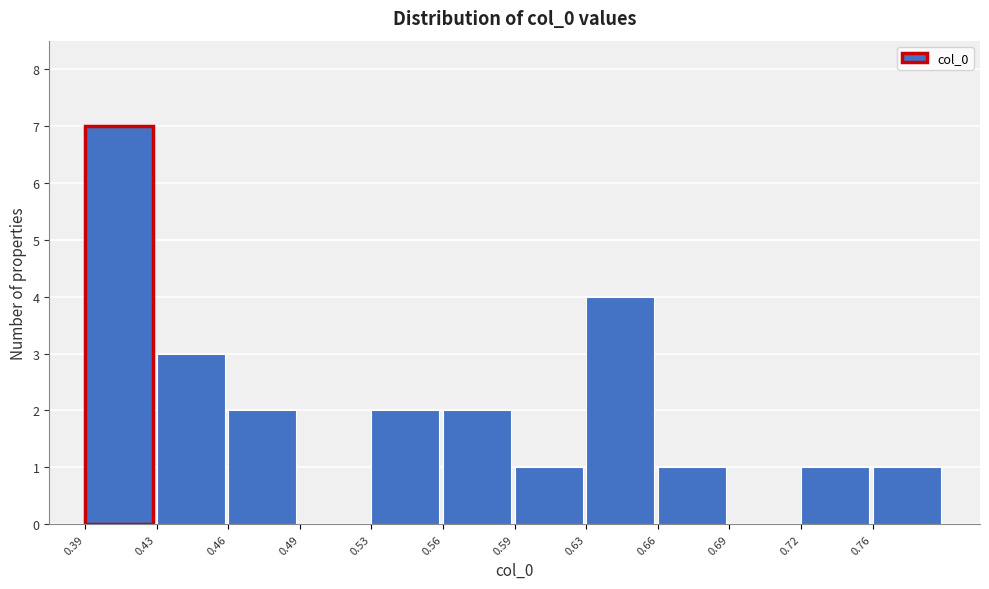

Reading left to right, extract all data points from this chart.

0.39=7	0.43=3	0.46=2	0.49=0	0.53=2	0.56=2	0.59=1	0.63=4	0.66=1	0.69=0	0.72=1	0.76=1